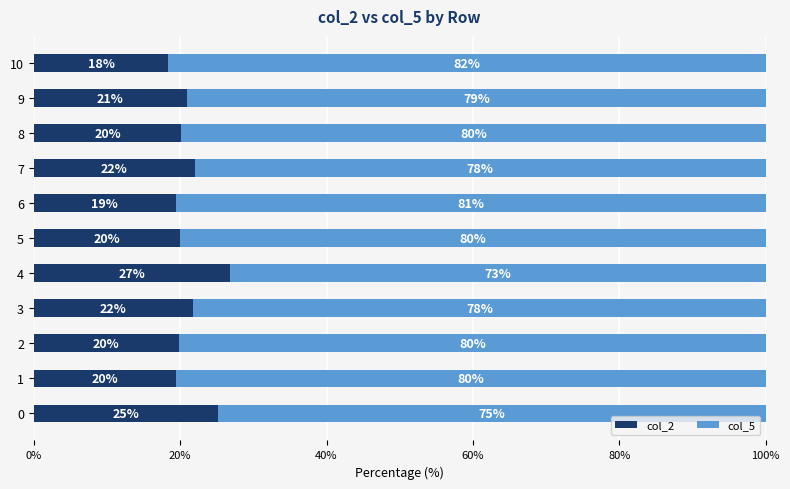

At which label does col_2 reach its minimum?

10